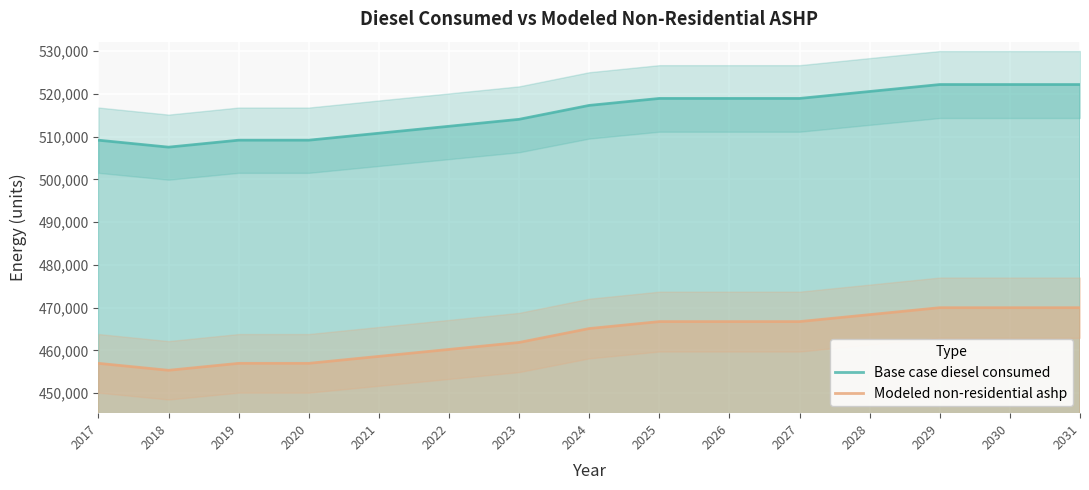

Between 2027 and 2029, which series saw the biggest shift?

Base case diesel consumed